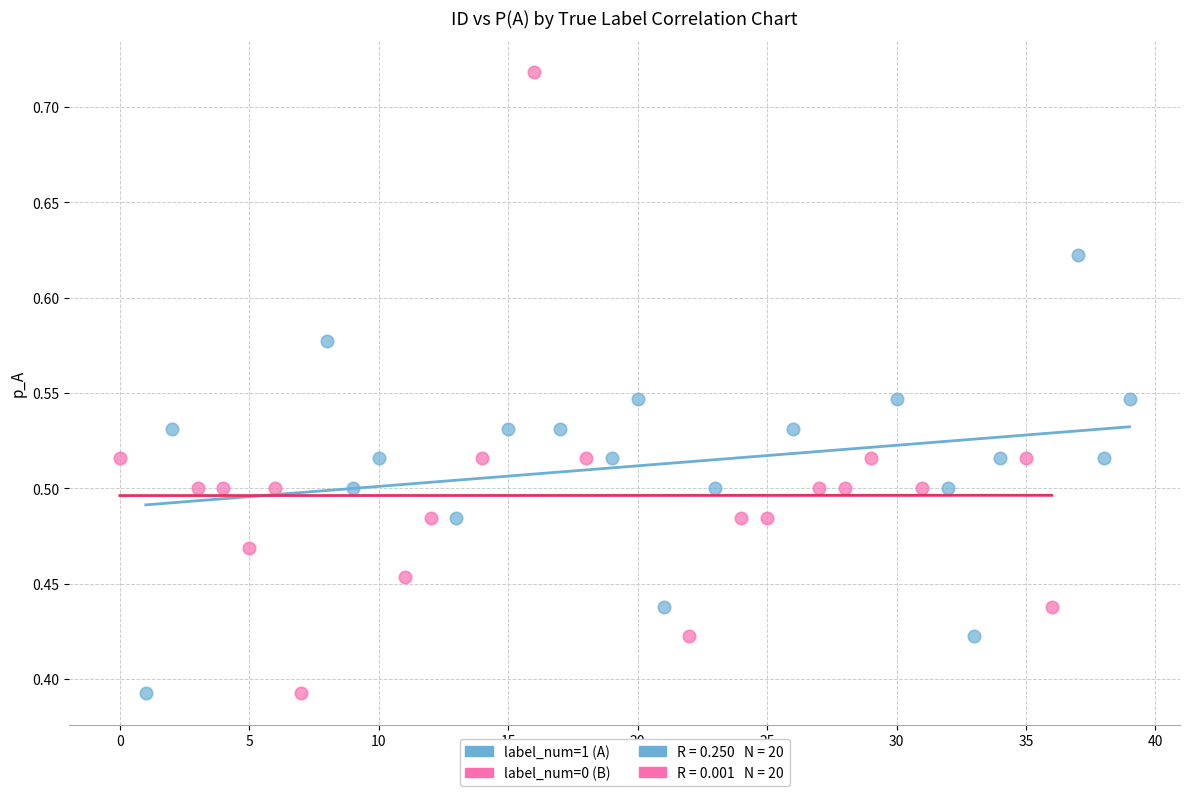

Which series reaches the maximum Y coordinate?

label_num=0 (B)